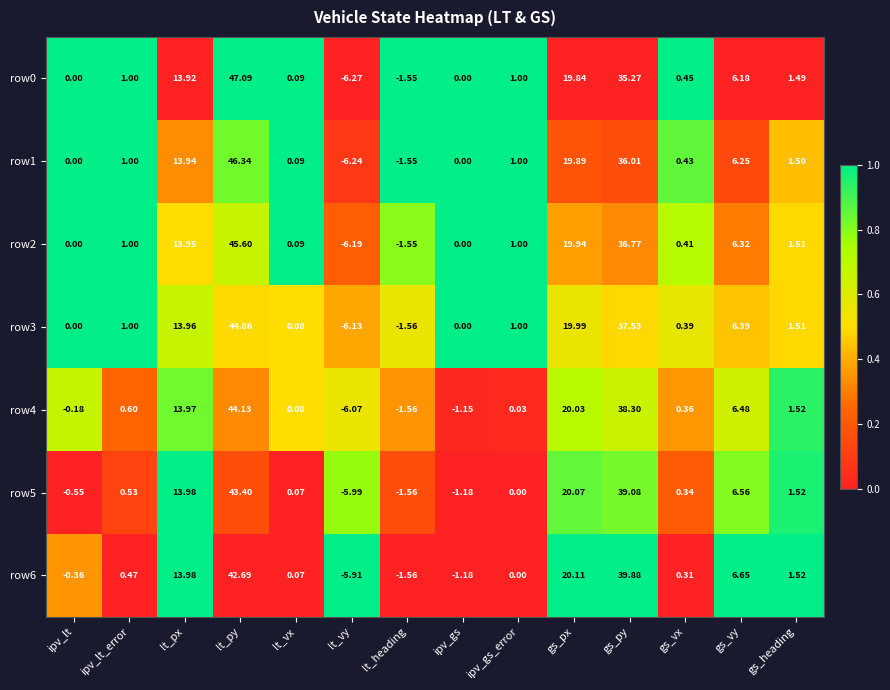

At which category is the sum across all series the highest?

lt_py